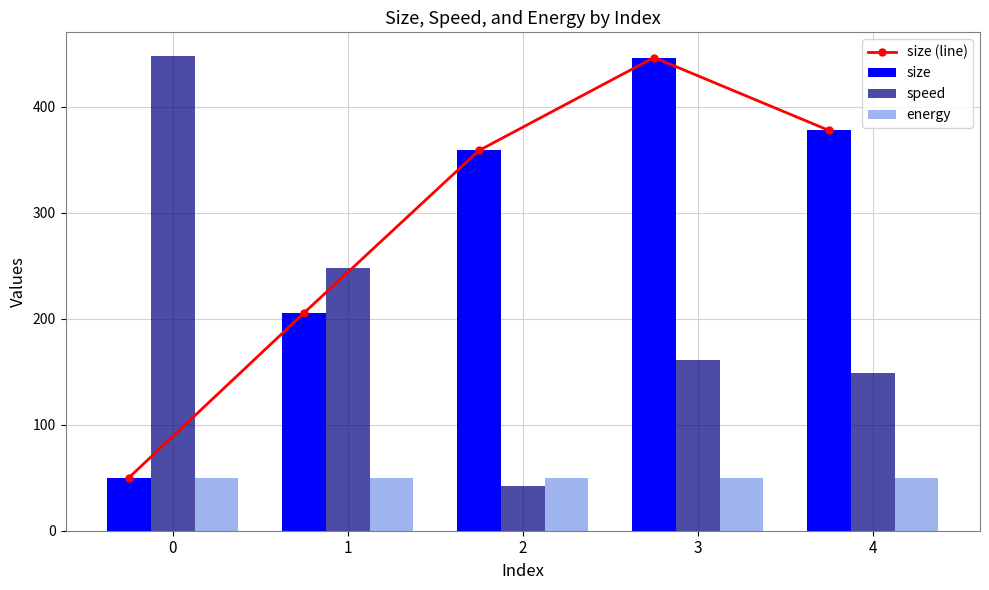

At which label is size closest to 248?

1